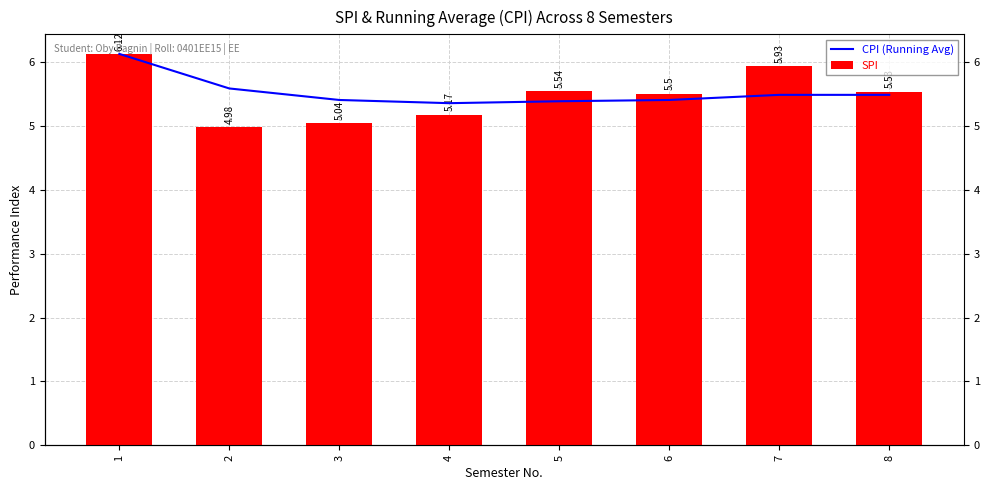

Rank the series by their average value, from highest to lowest.

CPI (Running Avg), SPI